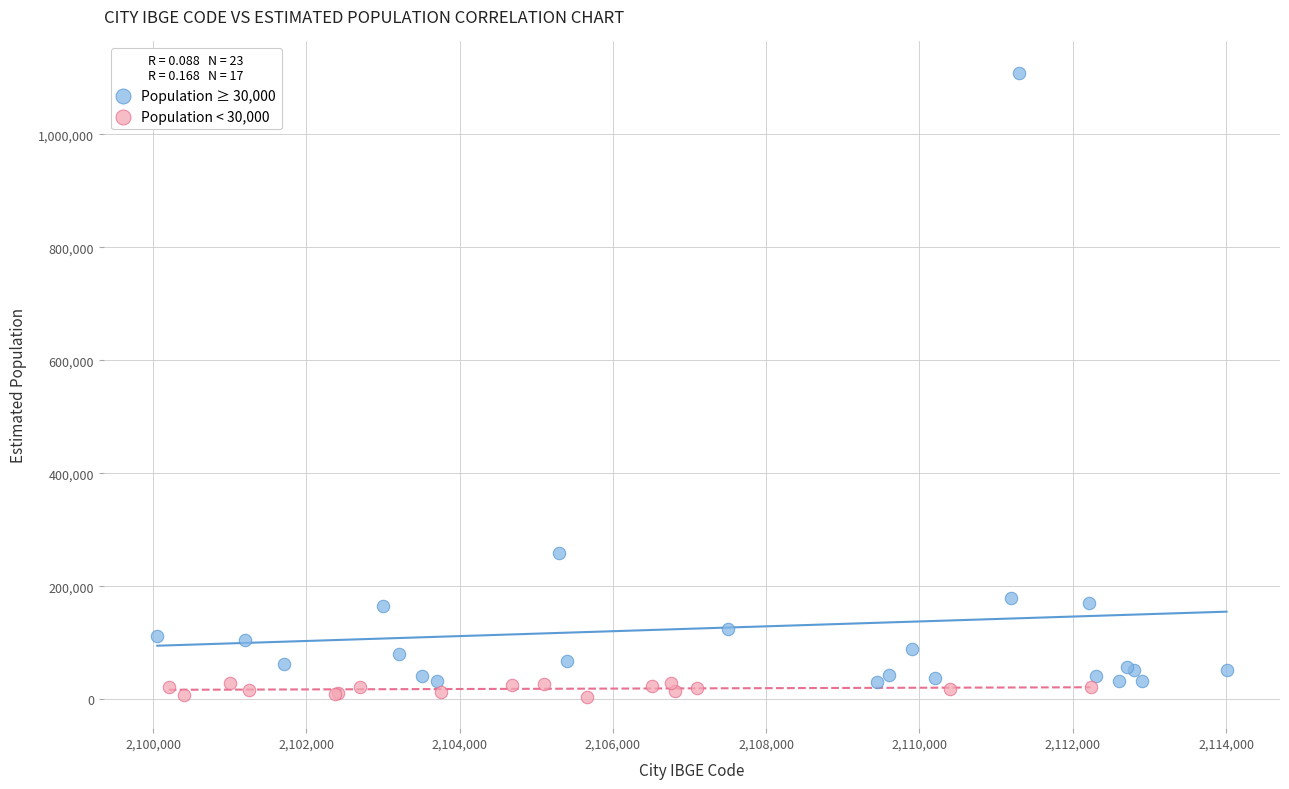

What are all the series names shown in the legend?

Population ≥ 30,000, Population < 30,000